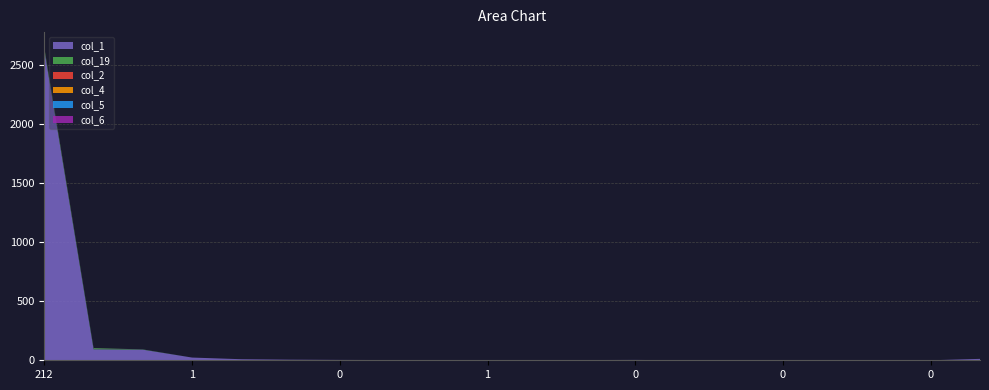

Reading left to right, list all the values displayed in this chart.

col_1: 2626	93	90	23	9	5	3	2	0	2	1	2	3	0	0	1	1	0	0	12
col_19: 16	10	2	0	0	0	0	0	1	0	0	0	0	0	0	0	0	0	0	0
col_2: 1	0	0	0	0	0	0	0	0	0	0	0	0	0	0	0	0	0	0	0
col_4: 1	0	0	0	0	0	0	0	0	0	0	0	0	0	0	0	0	0	0	0
col_5: 1	0	0	0	0	0	0	0	0	0	0	0	0	0	0	0	0	0	0	0
col_6: 0	1	0	0	0	0	0	0	0	0	0	0	0	0	0	0	0	0	0	0